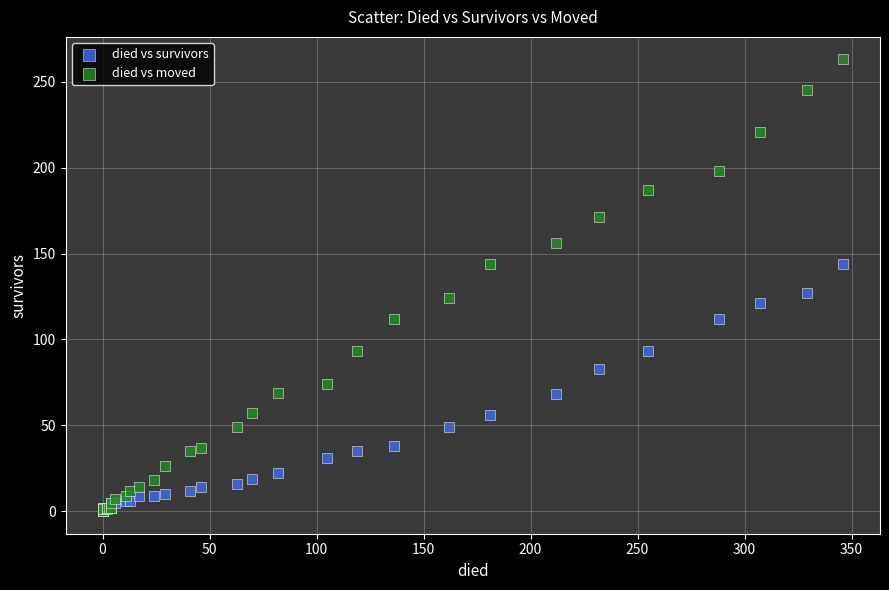

Across all series, what Y value is closest to 131?

127